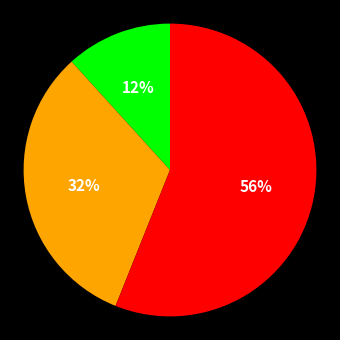

To the nearest percent, what is the average slice percentage?

33%